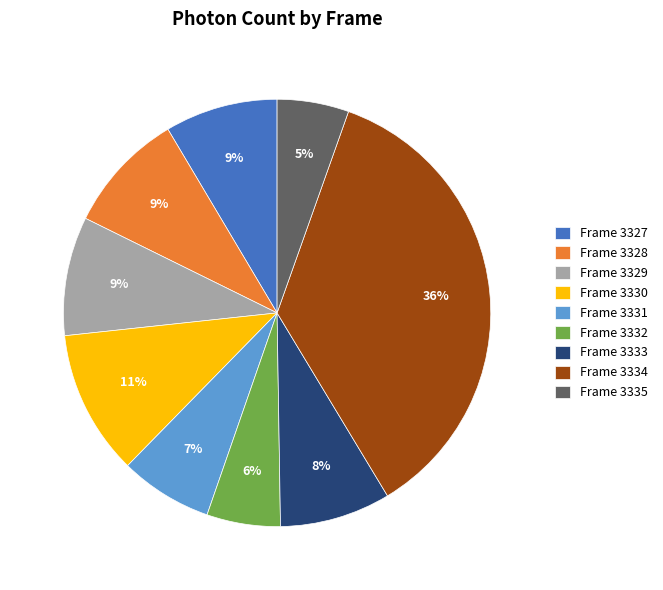

How many segments does this pie chart have?

9